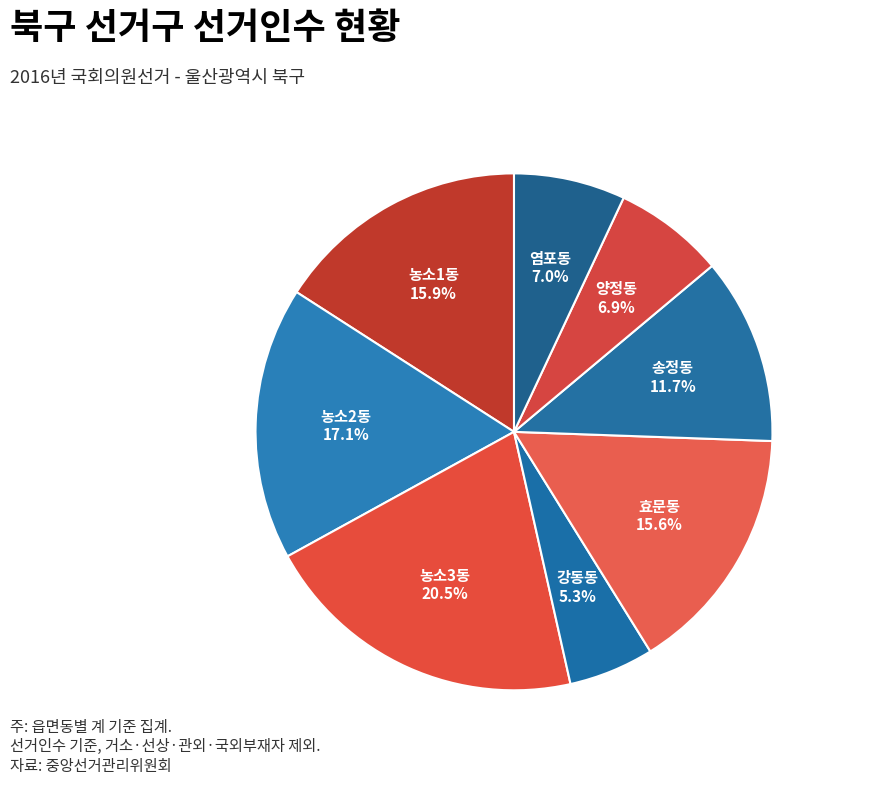

How many slices are in this pie chart?

8